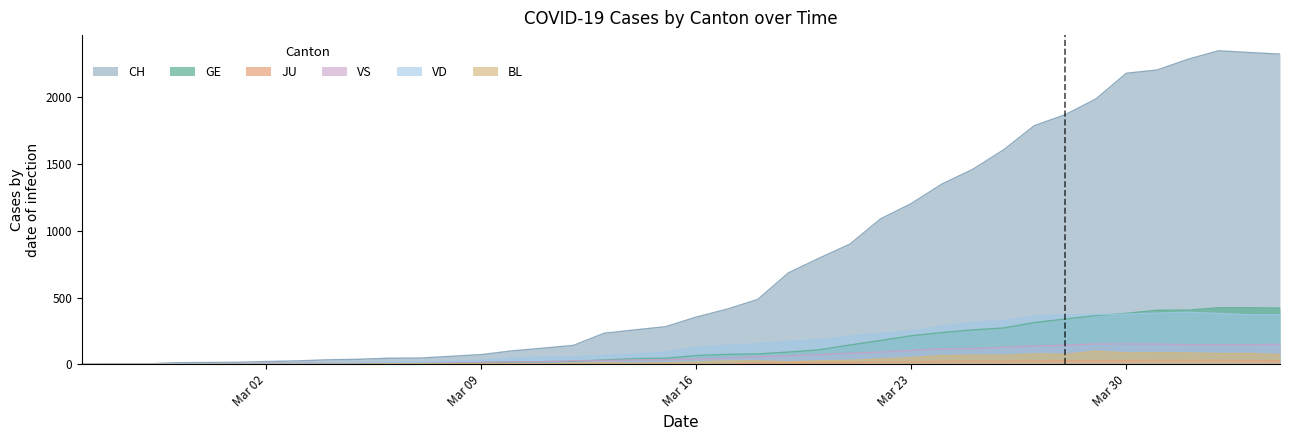

How many data points in GE are above 66?

19